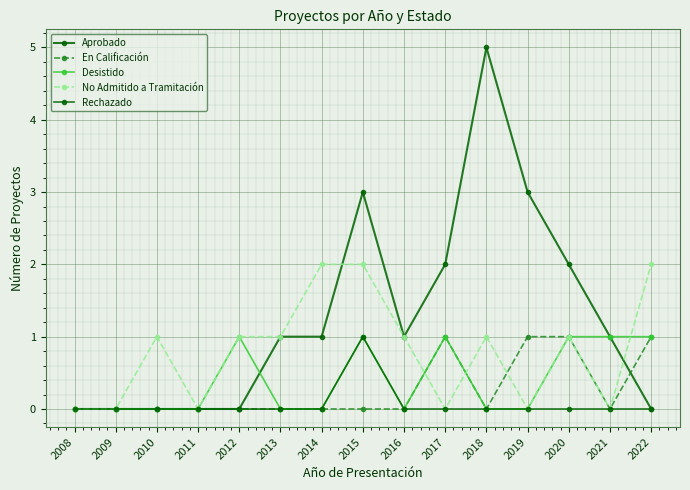

What is the difference between the maximum and minimum values in the En Calificación series?

1